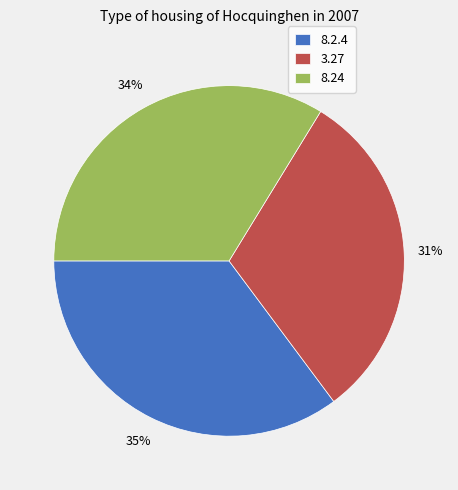

Do 8.24 and 3.27 together represent more than half of the pie?

Yes